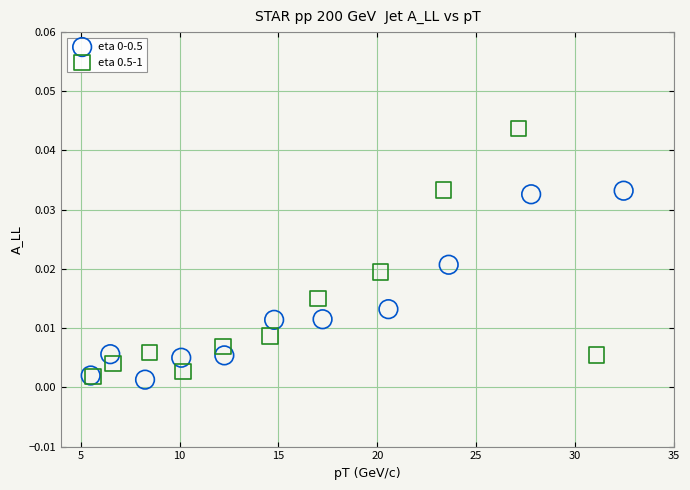

Which series contains the highest Y value?

eta 0.5-1